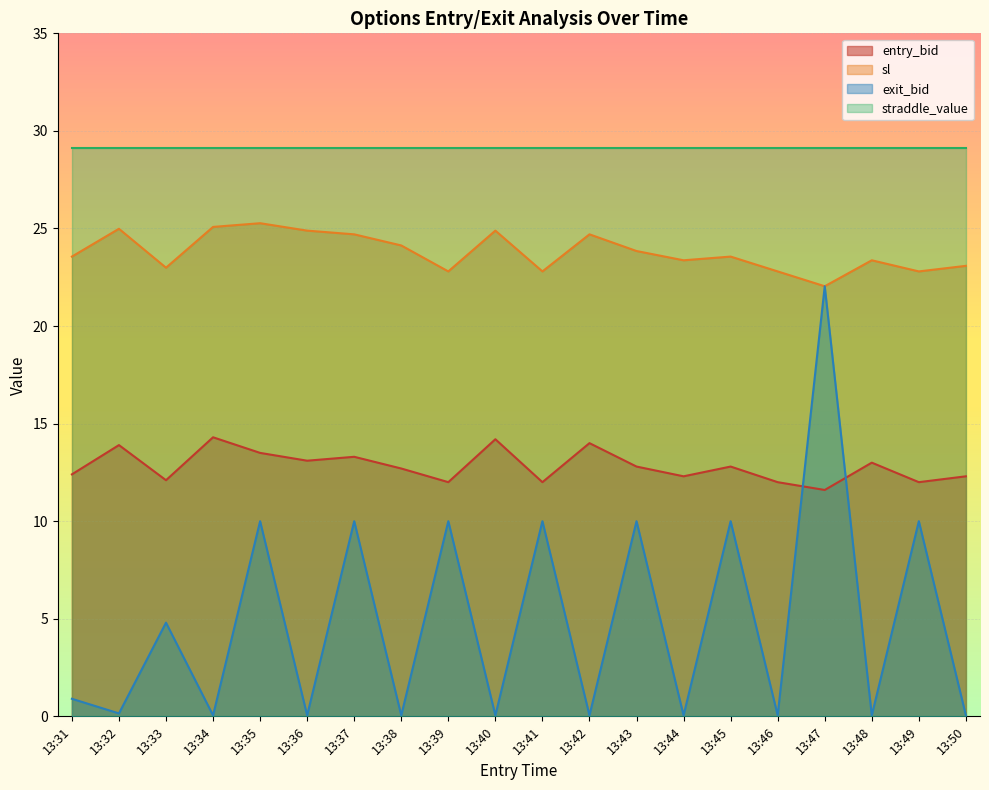

Which category has the lowest value in the sl series?

13:47